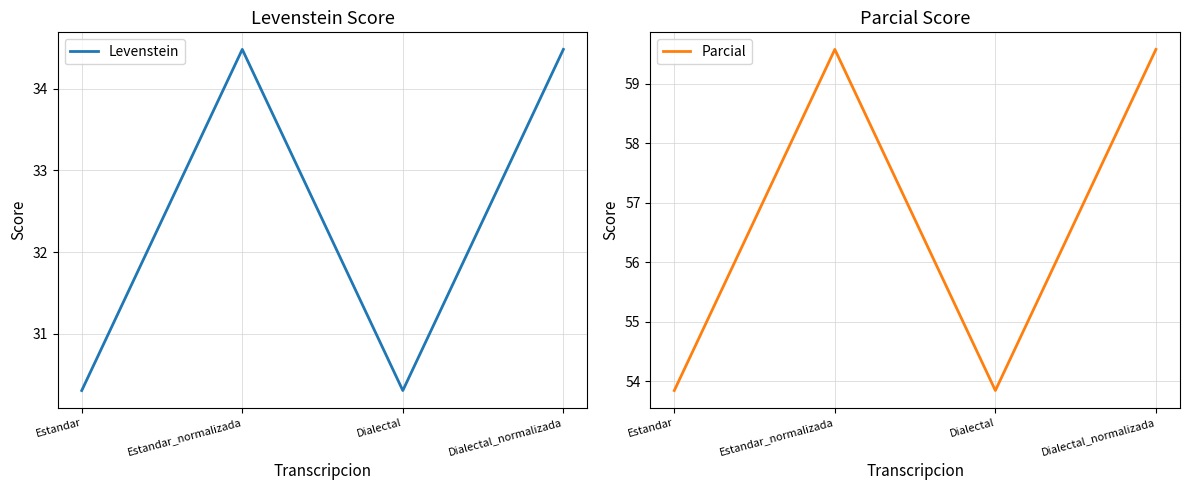

What is the total value across all series at Dialectal?

84.1